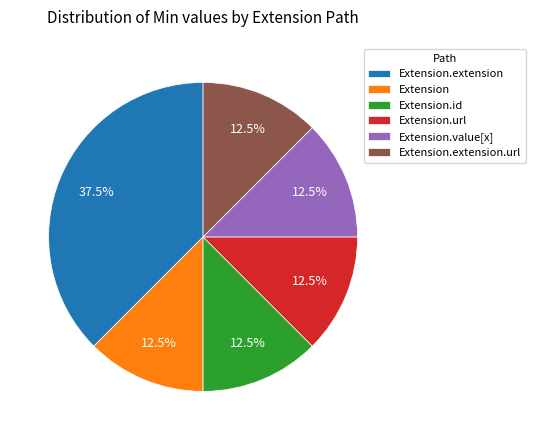

To the nearest percent, what is the difference between the Extension.value[x] and Extension.extension slice percentages?

25%